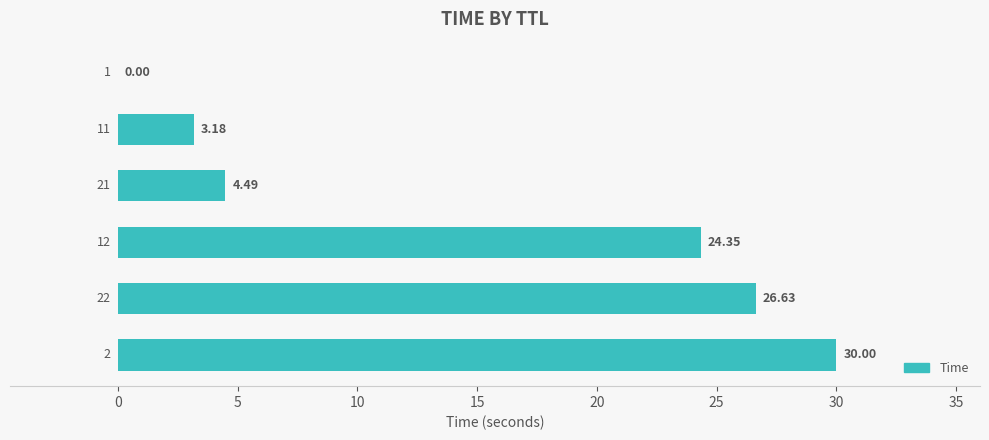

How many data points are above 24?

3